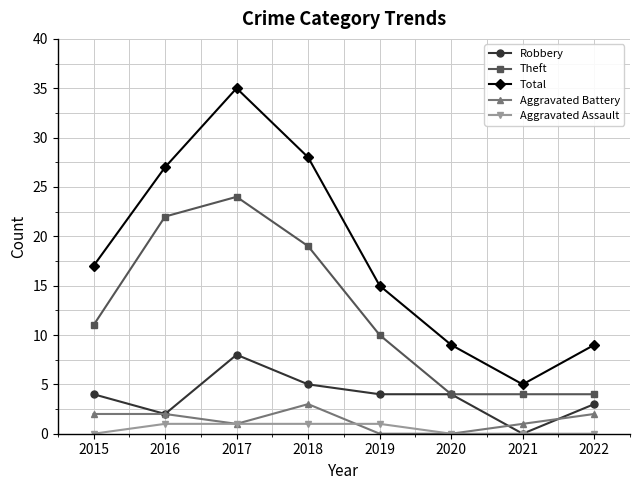

True or false: Robbery has more than 2 interior local peaks.

False